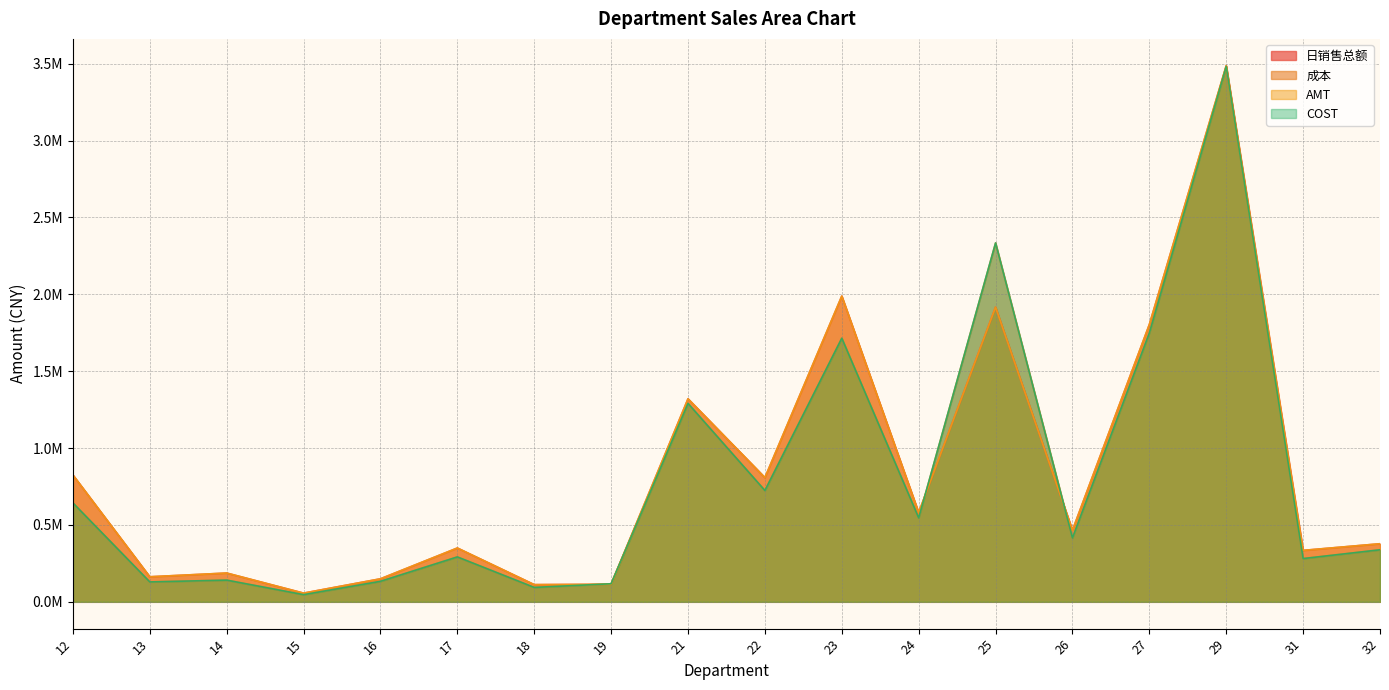

Does the chart have visible grid lines?

Yes